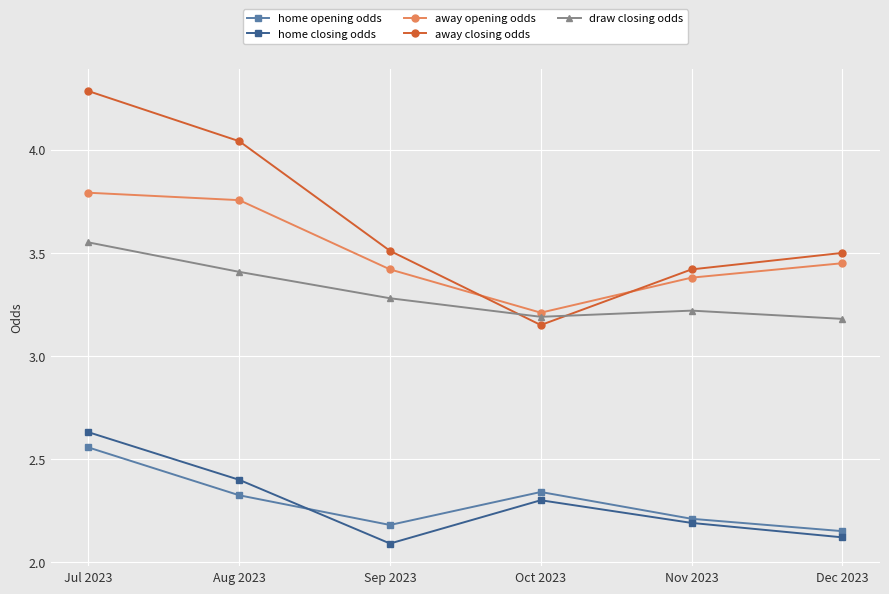

What are all the series names shown in the legend?

home opening odds, home closing odds, away opening odds, away closing odds, draw closing odds